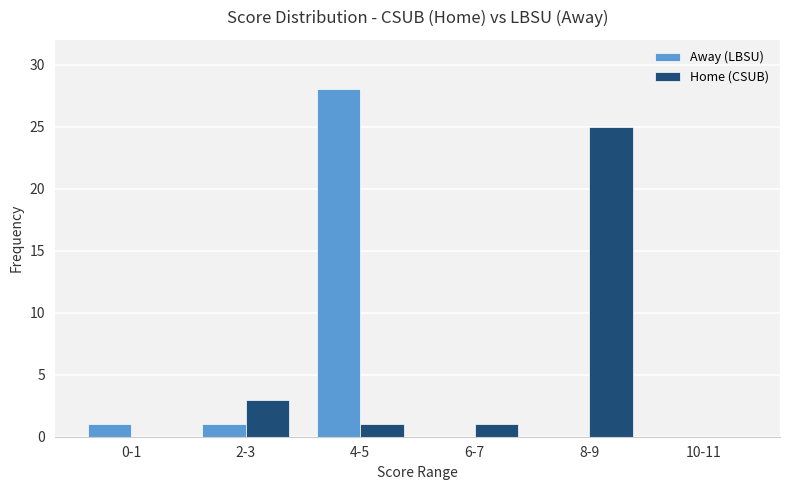

How many groups of bars are there?

6